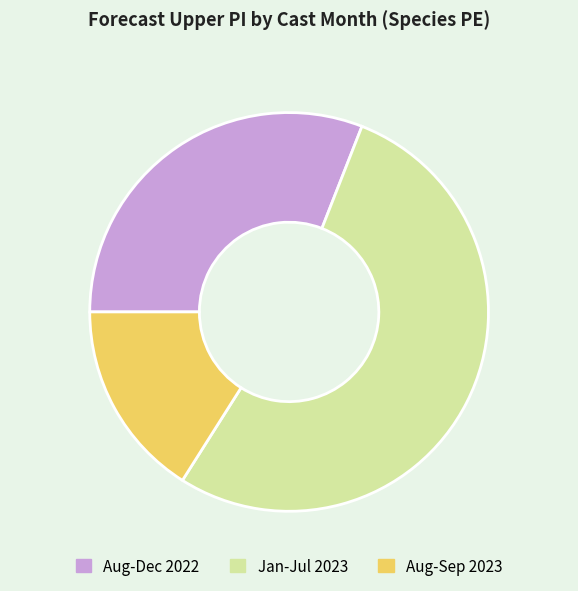

Approximately how many times larger is the value at Aug-Sep 2023 compared to Jan-Jul 2023?

0.3